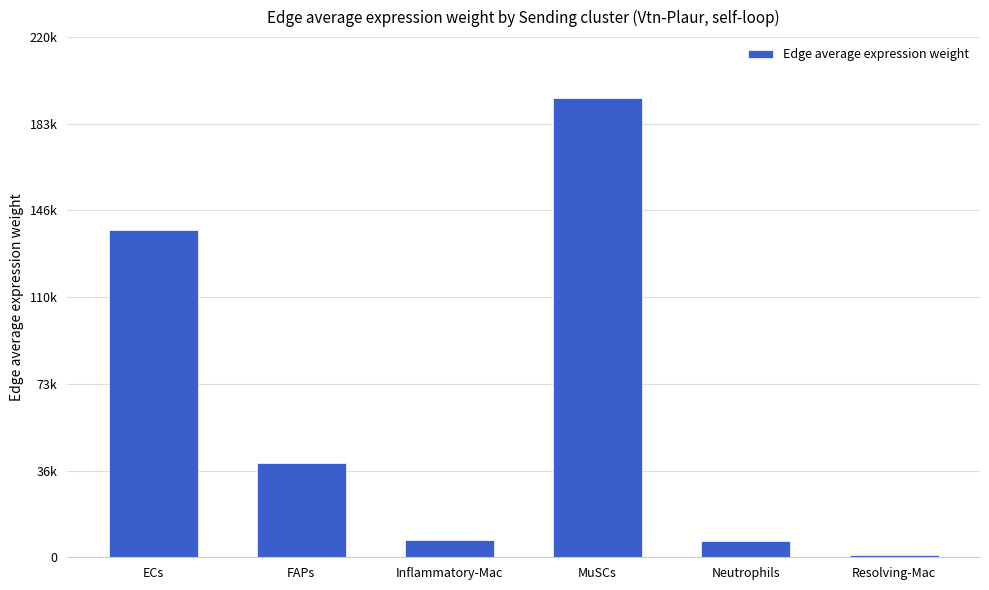

Read the value at Inflammatory-Mac.

7110.8